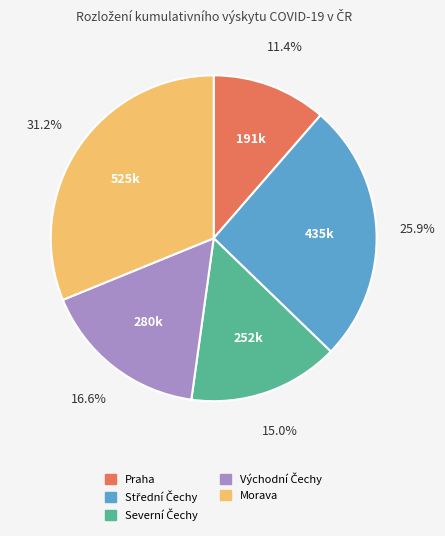

Is there any slice that represents more than half of the pie?

No